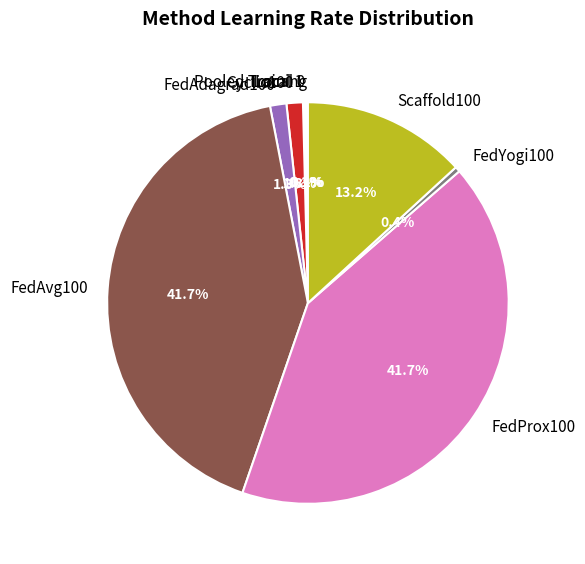

Is the sum of Scaffold100 and Cyclic100 greater than half?

No